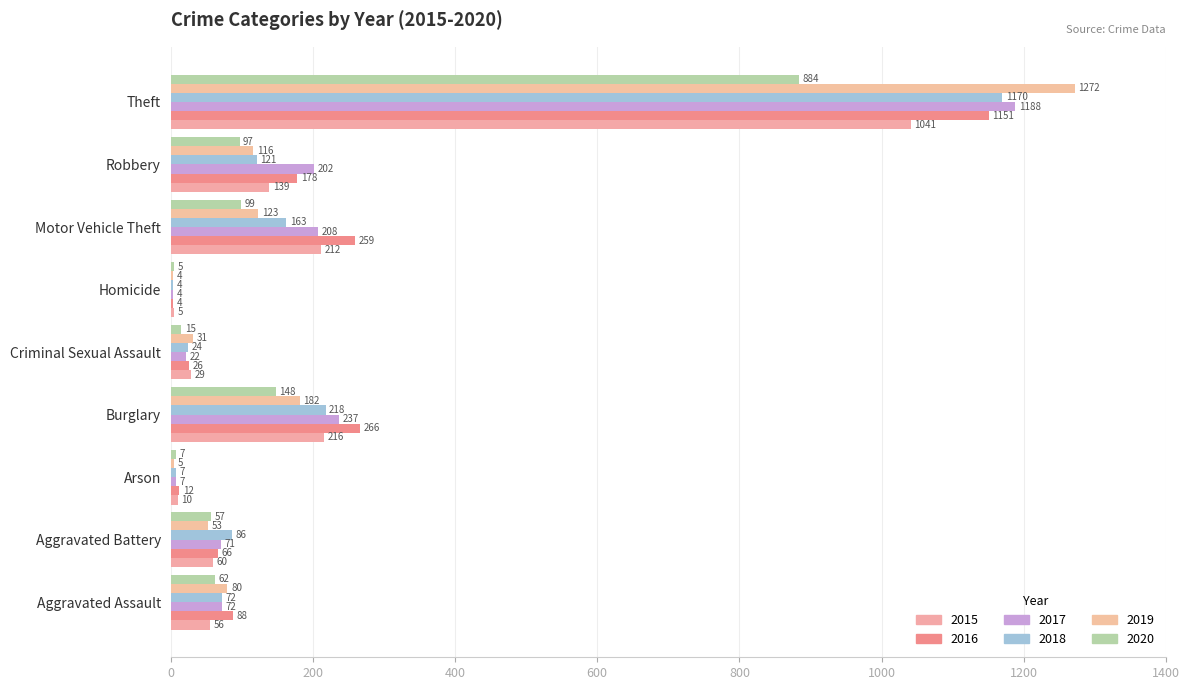

Which category has the lowest value in the 2015 series?

Homicide